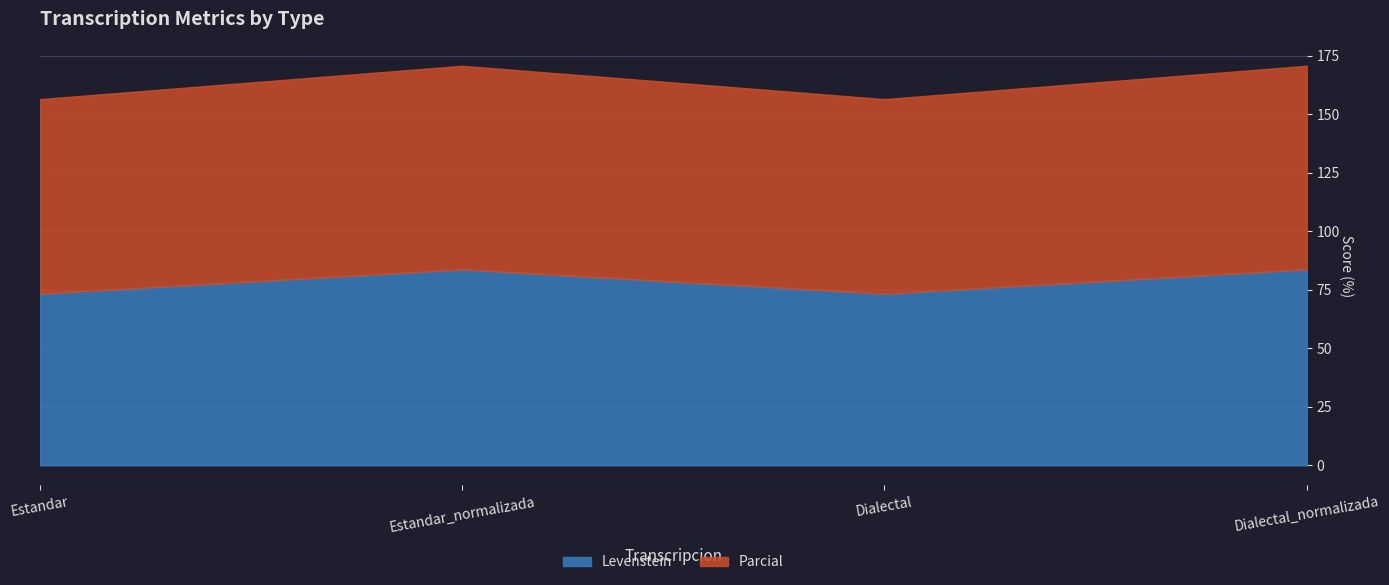

True or false: Parcial and Levenstein cross at least once.

False